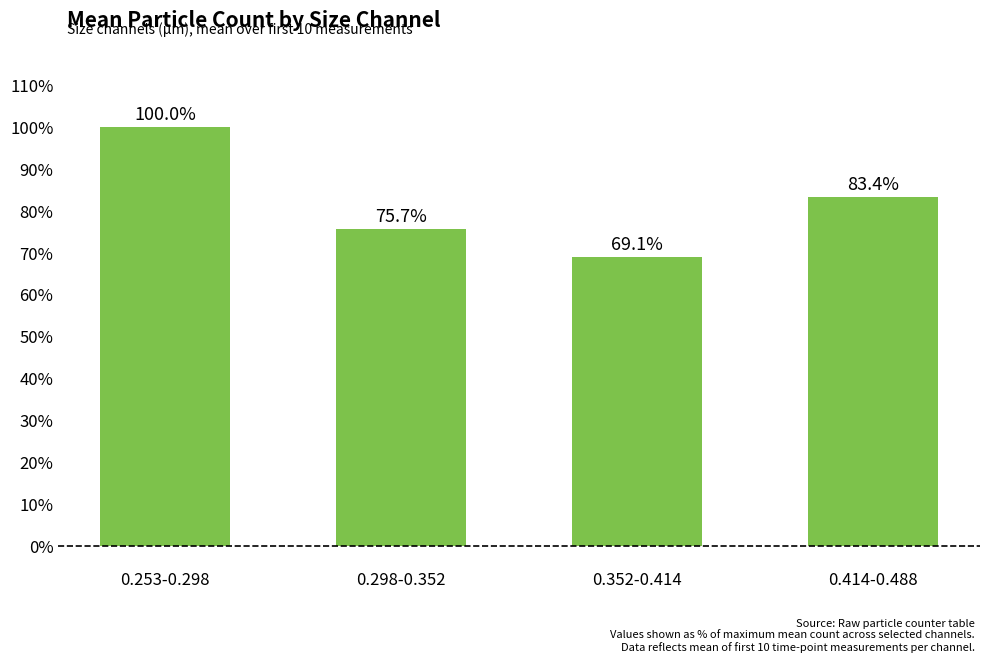

What is the sum of all values?

328.2